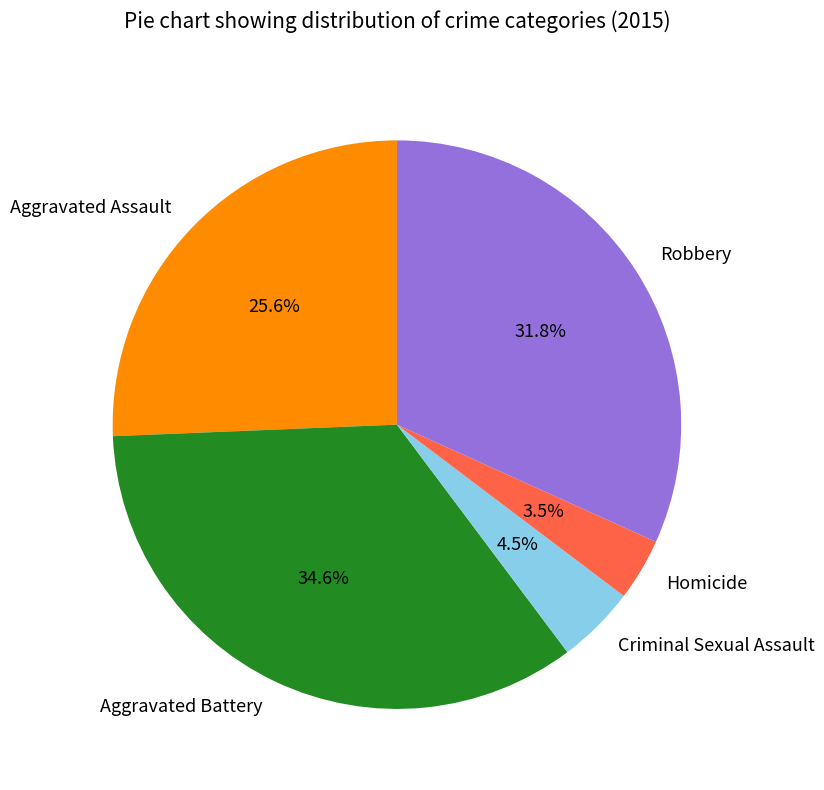

Is there any slice that represents more than half of the pie?

No